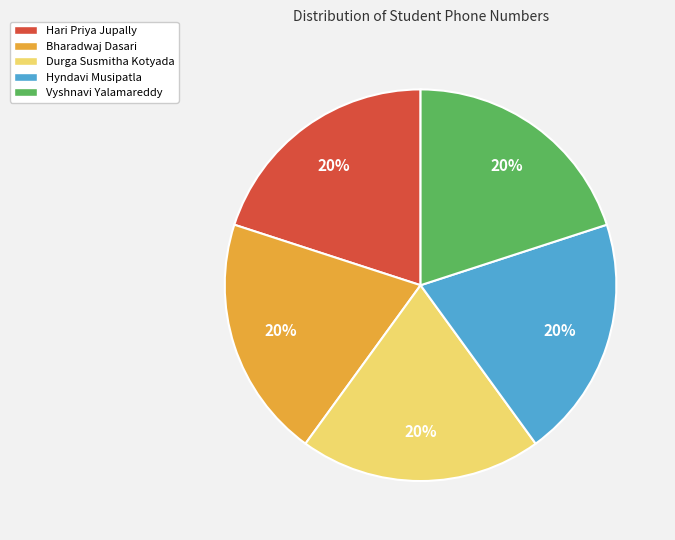

Count the number of slices in the pie.

5